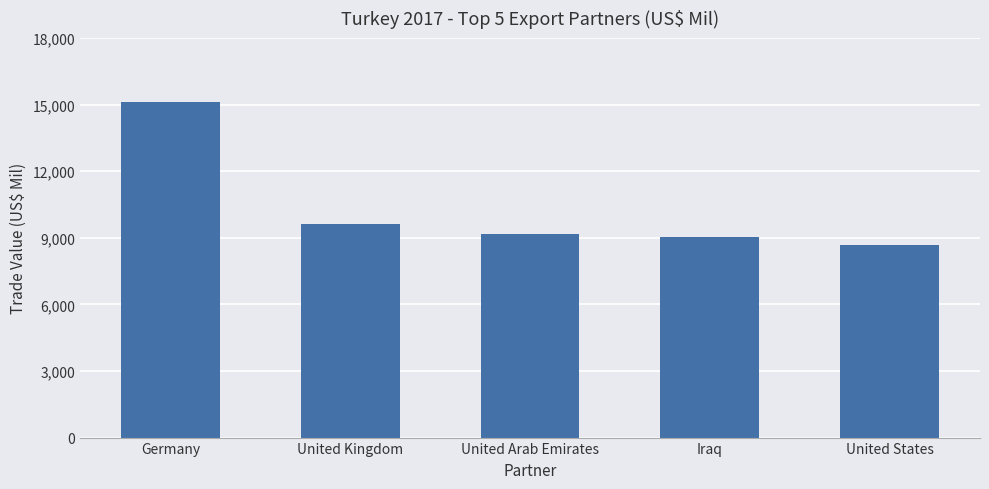

What is the maximum value shown in the chart?

15118.9